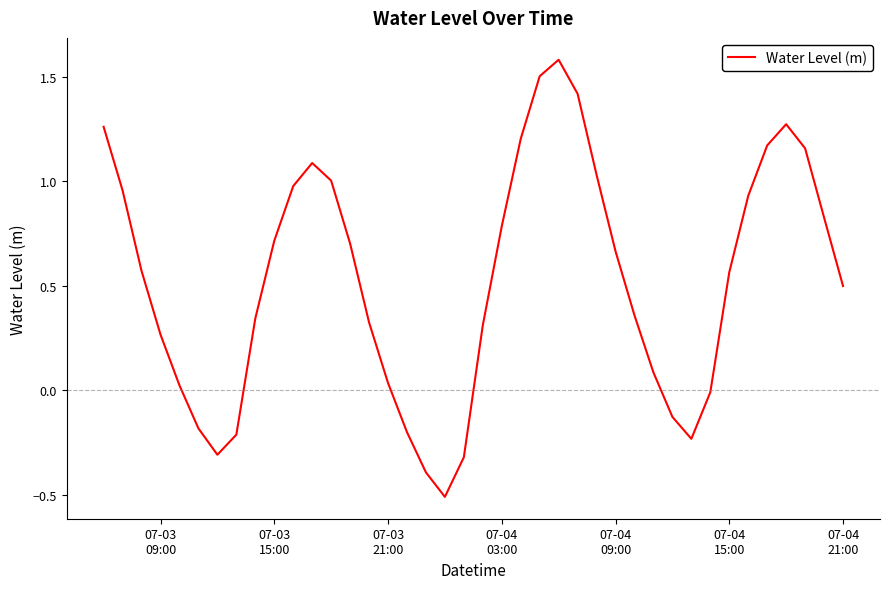

What is the smallest value displayed?

-0.5